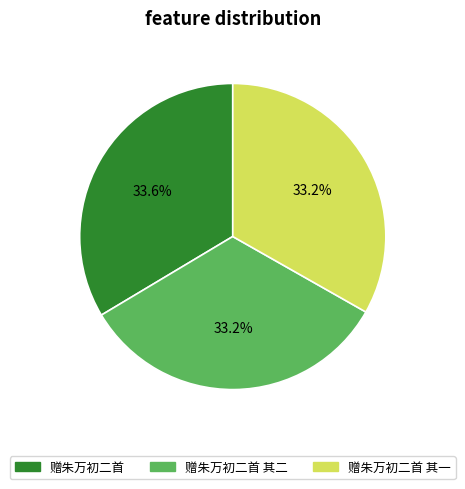

Is 赠朱万初二首 其二 the majority of the pie?

No